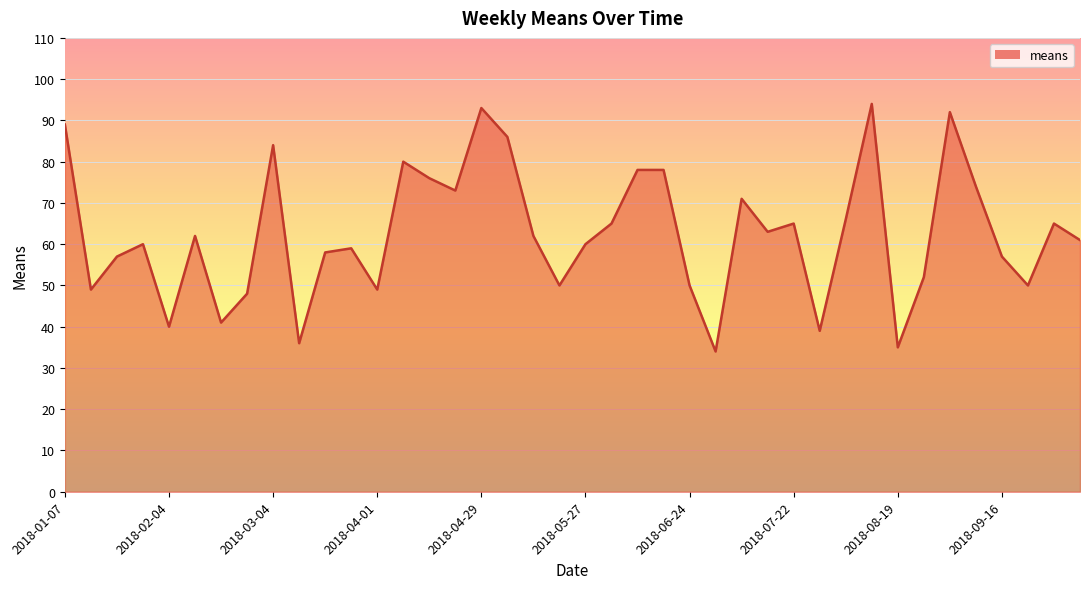

What is the smallest value displayed?

34